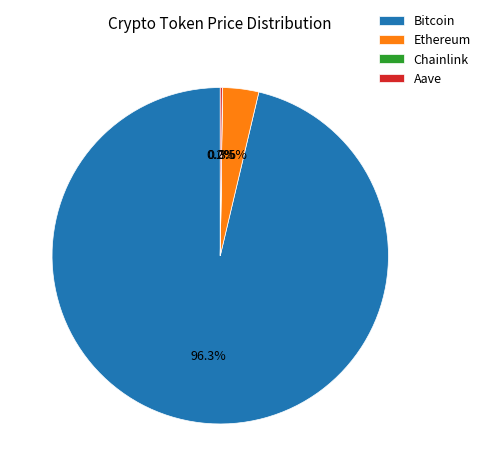

Which has a higher value, Bitcoin or Ethereum?

Bitcoin